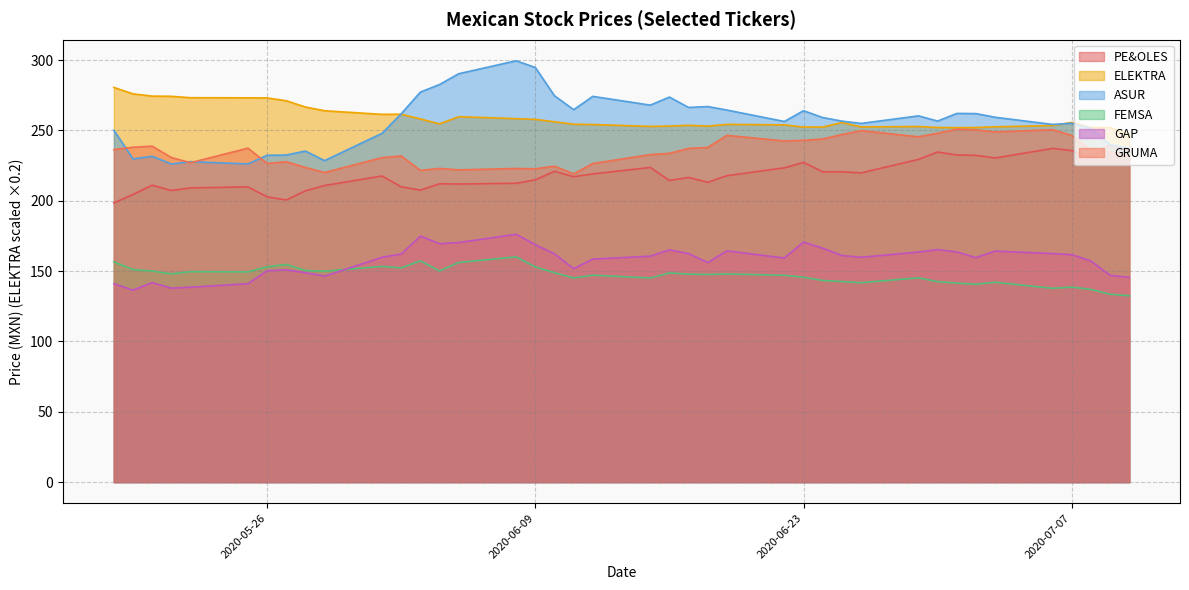

Which series has the largest range (max minus min)?

ASUR